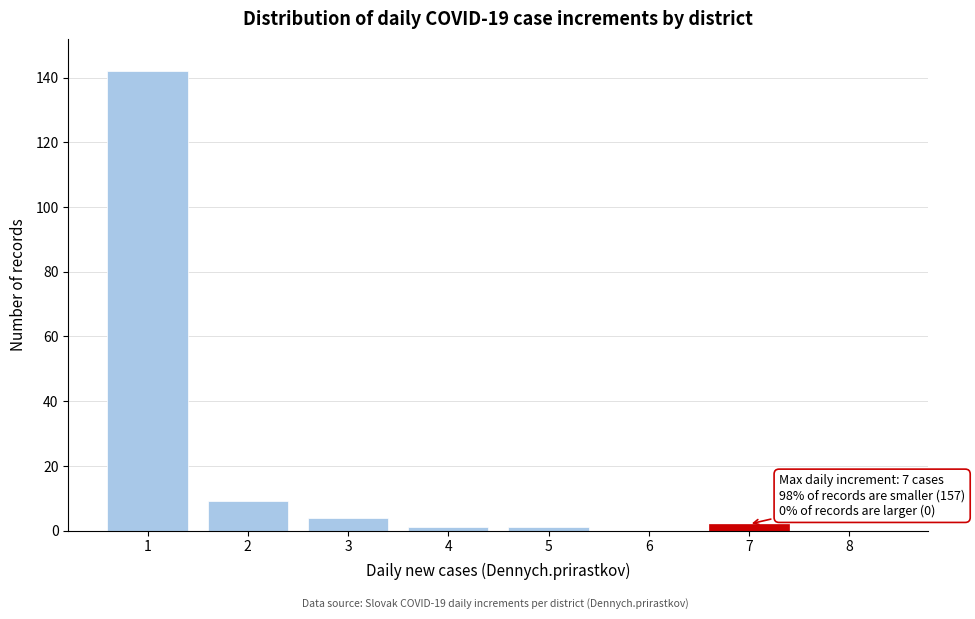

Reading left to right, what are all the values shown in this chart?

1=142	2=9	3=4	4=1	5=1	6=0	7=2	8=0